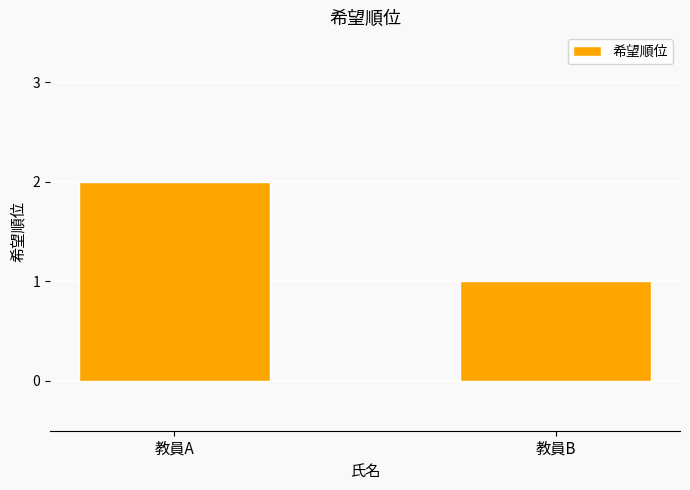

What is the average value?

2